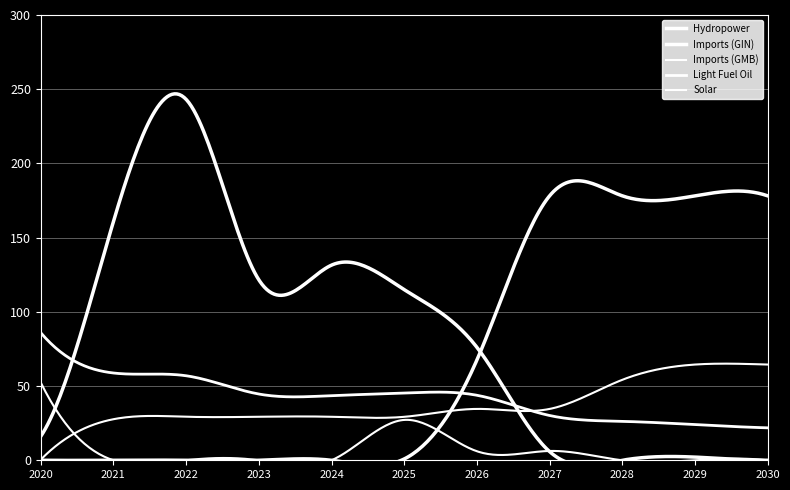

Which has a higher value, 2024 or 2025?

2024